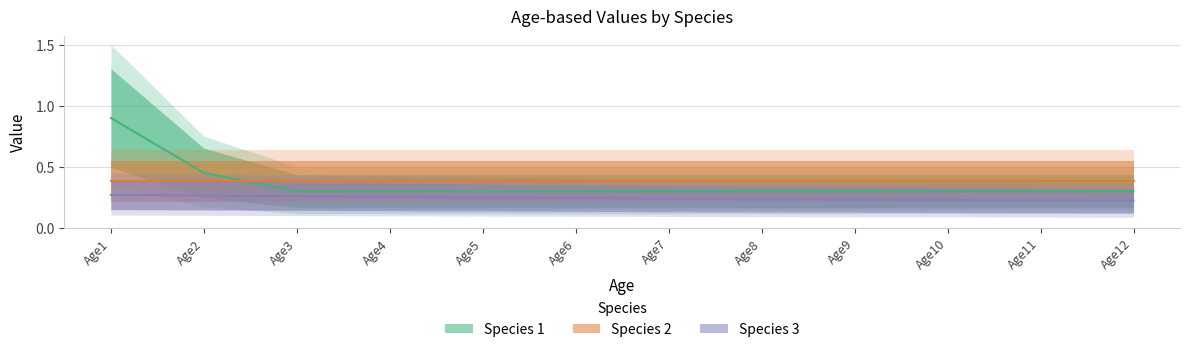

True or false: Species 1 and Species 3 intersect in this chart.

False